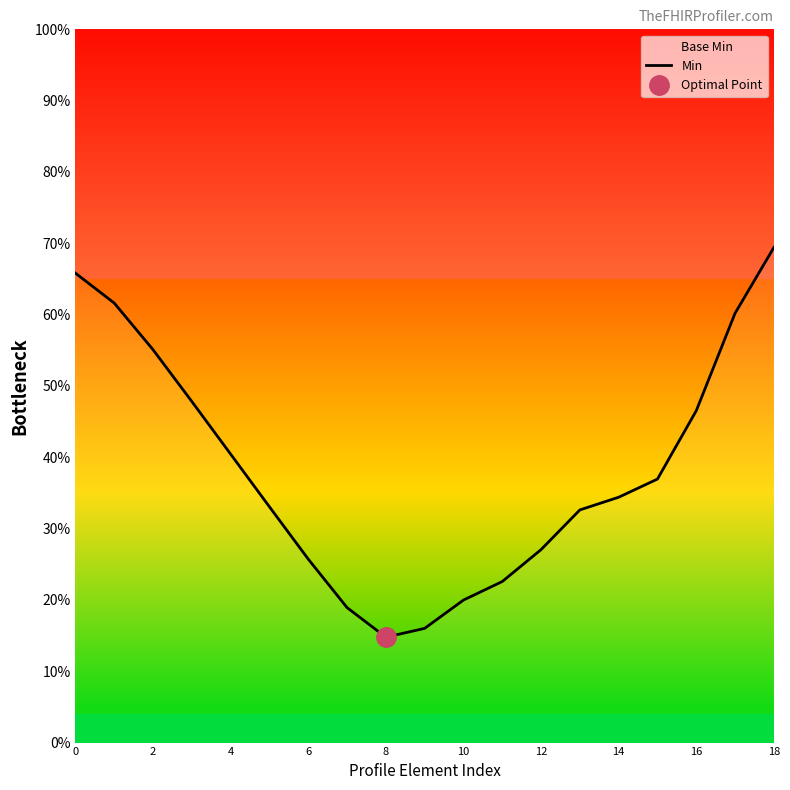

What is the difference between the values at 16 and 6?

0.2